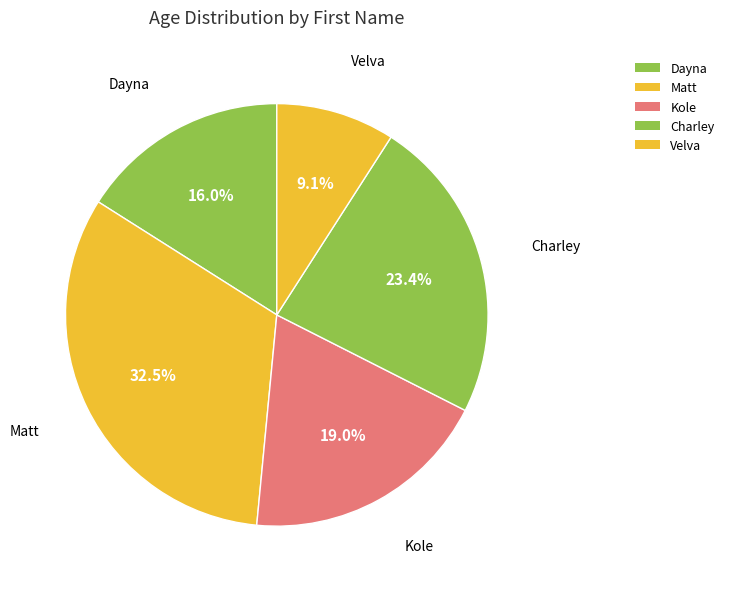

Rank the categories by value from highest to lowest.

Matt, Charley, Kole, Dayna, Velva